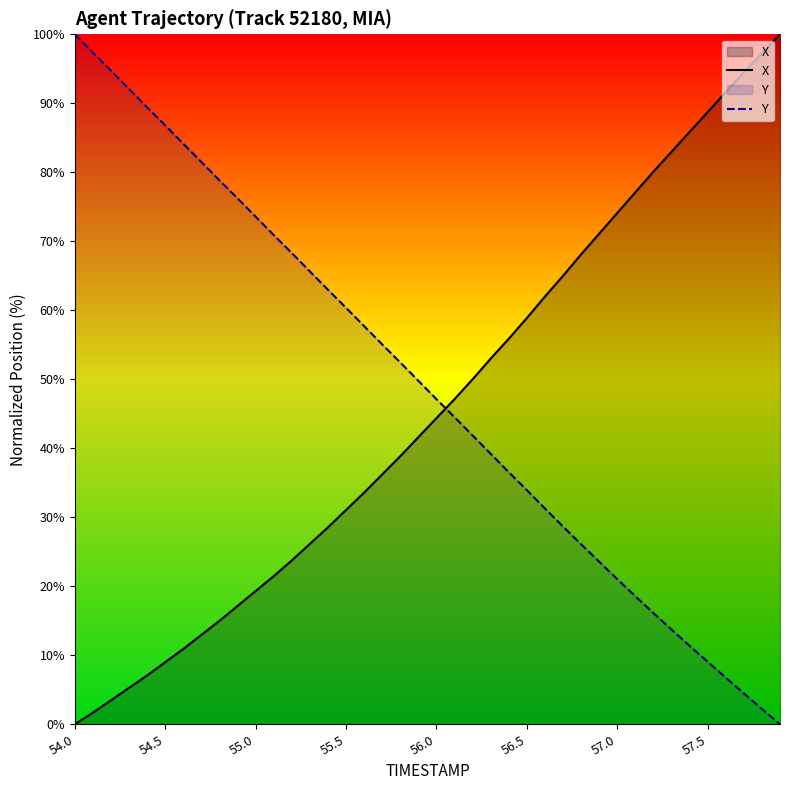

What is the difference between the highest and lowest values at 57.5?

79.7